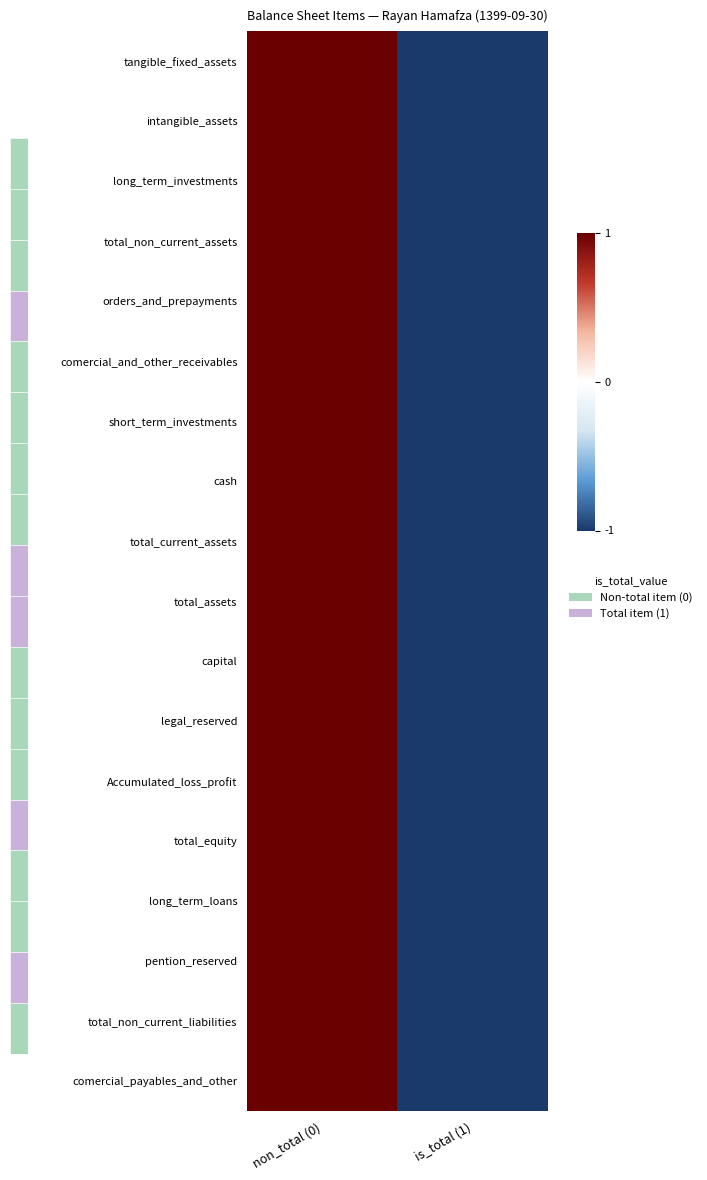

Between non_total (0) and is_total (1), which series saw the biggest shift?

tangible_fixed_assets